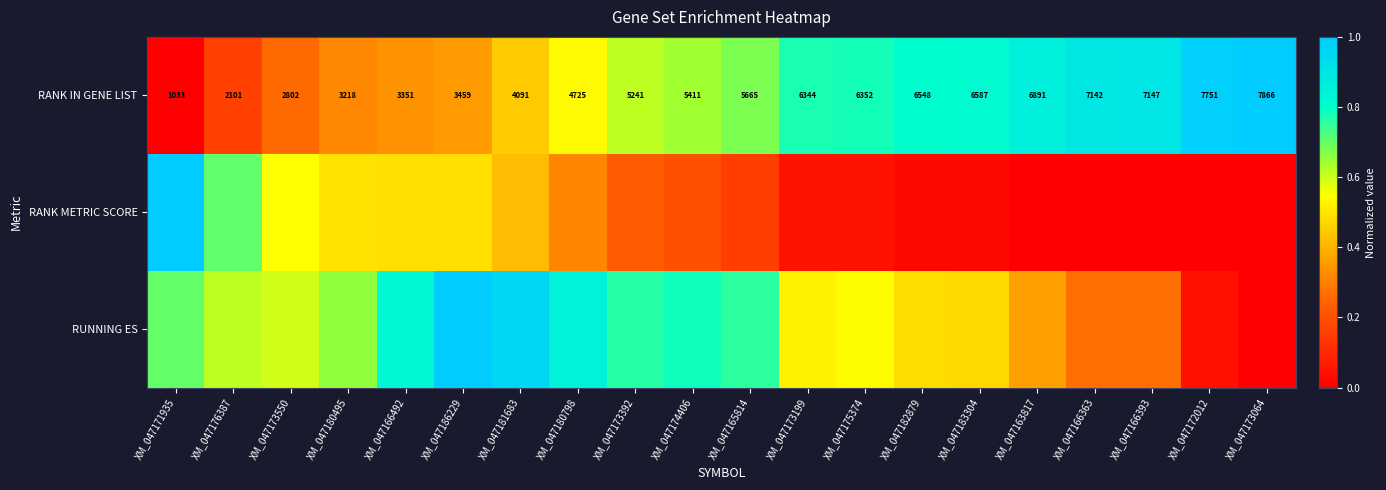

Which has a higher value, XM_047182879 or XM_047163817?

XM_047163817